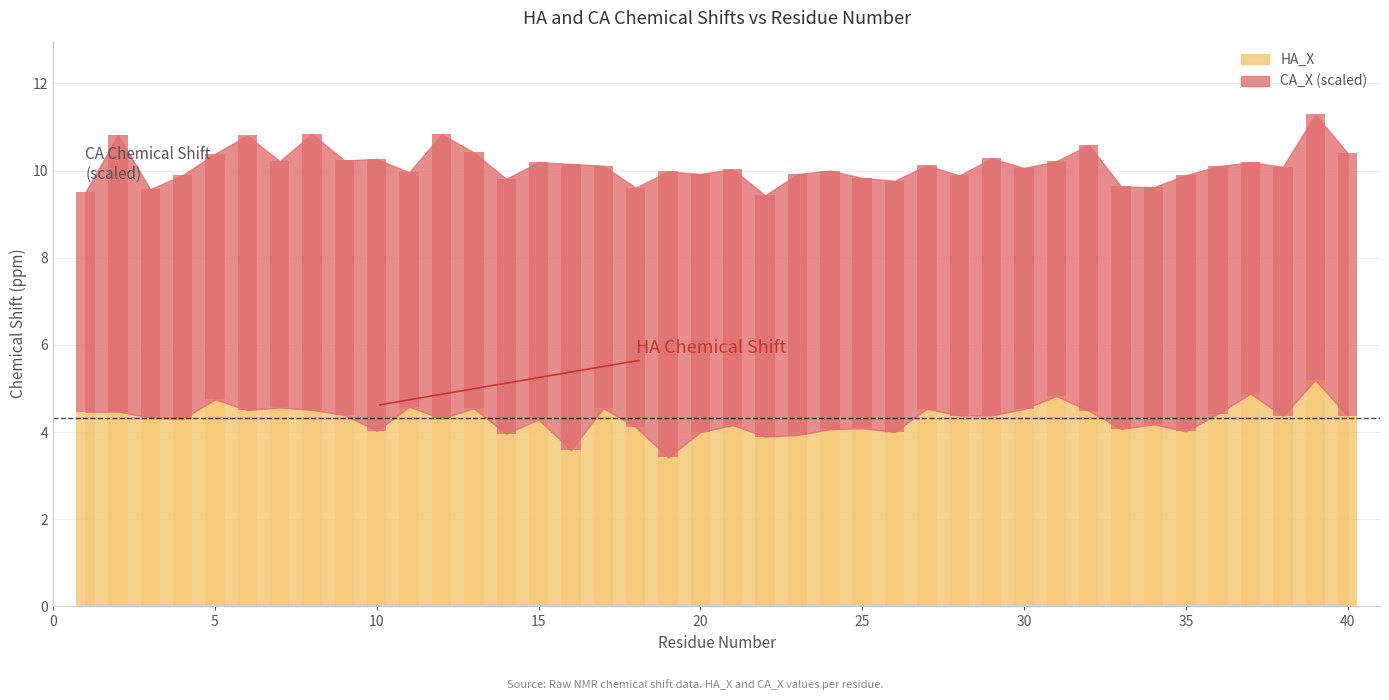

True or false: CA_X has a value of 5.3 at 37.

True